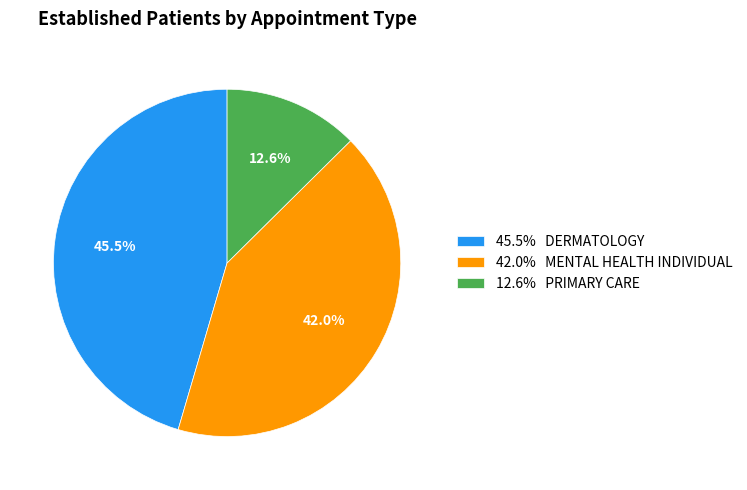

What is the ratio of the value at 42.0% MENTAL HEALTH INDIVIDUAL to the value at 12.6% PRIMARY CARE?

3.3